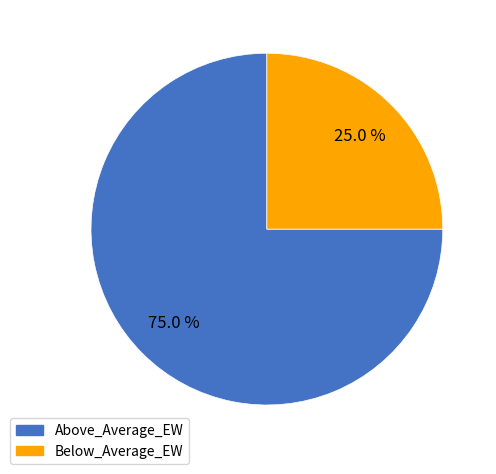

Count the number of slices in the pie.

2